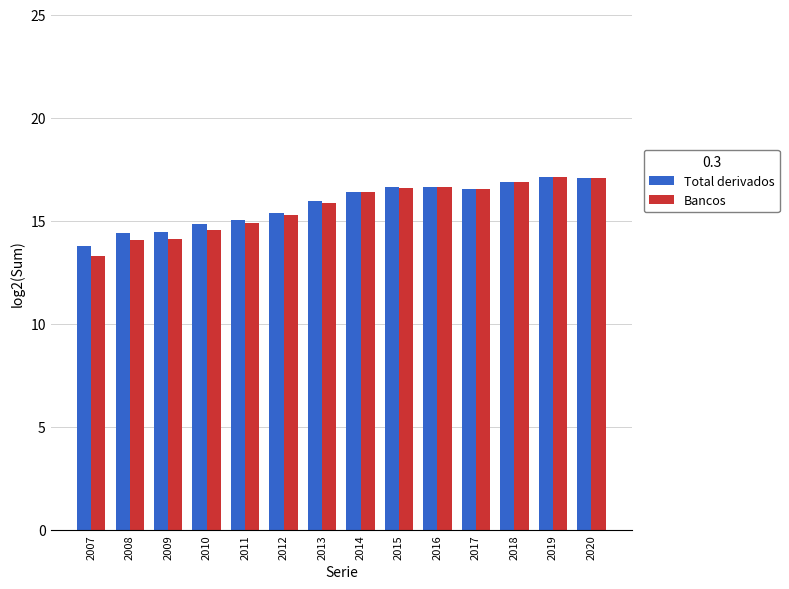

Which series has the largest range (max minus min)?

Bancos